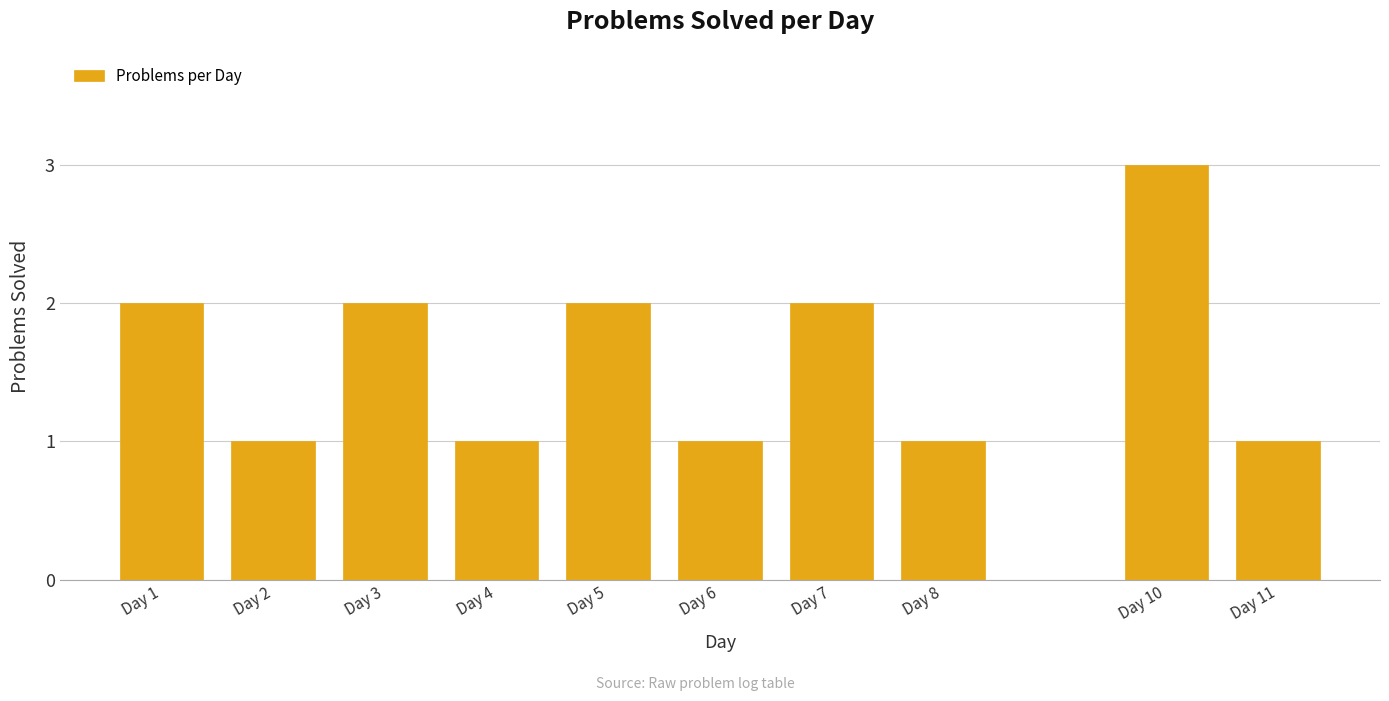

Reading right to left, list all the values displayed in this chart.

1	3	1	2	1	2	1	2	1	2